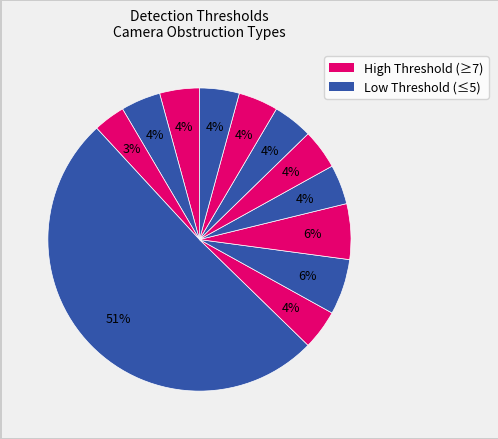

Count the number of slices in the pie.

12